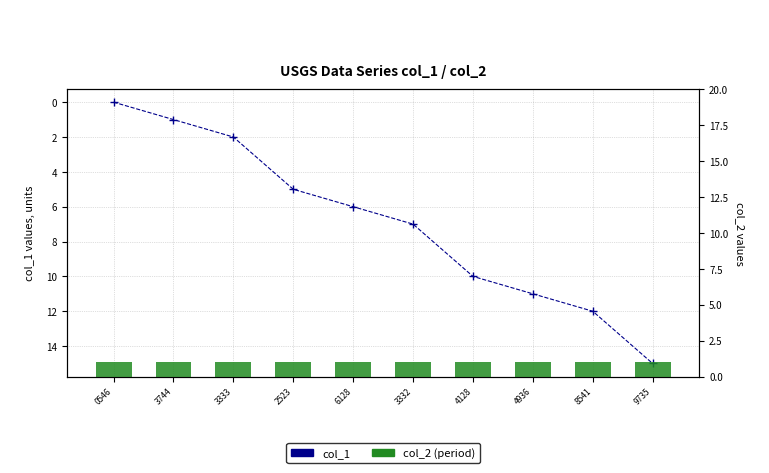

What is the difference between the maximum and second lowest values in the col_1 series?

14